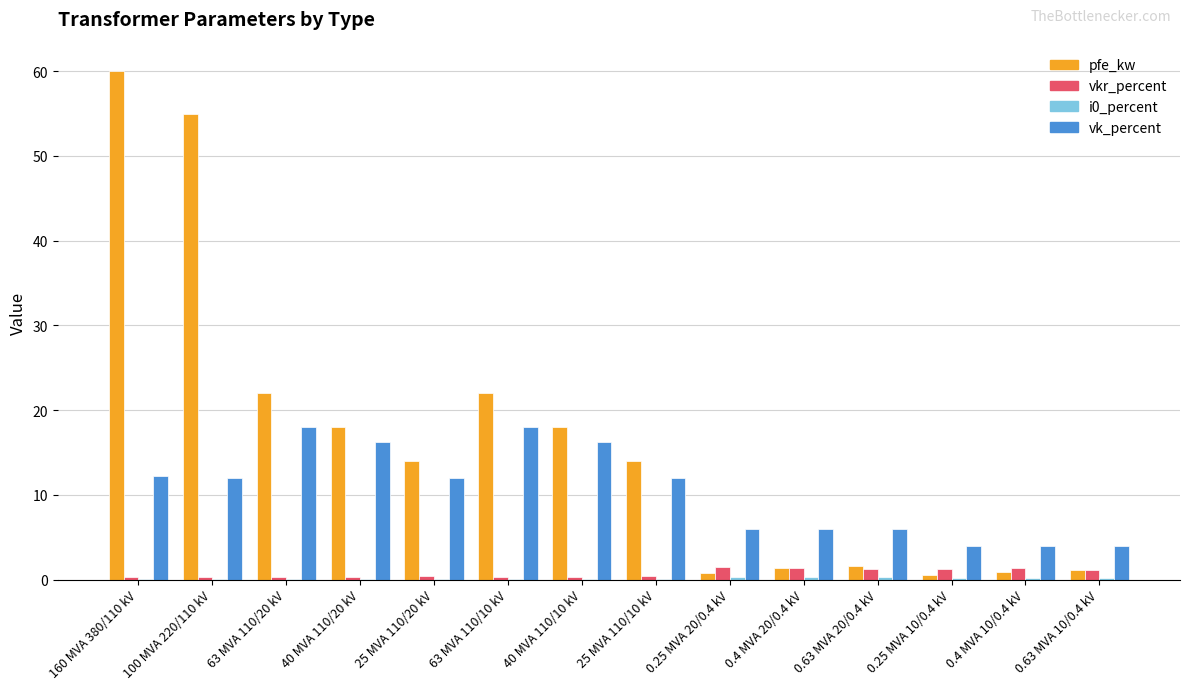

Which label corresponds to the largest value in the chart?

160 MVA 380/110 kV